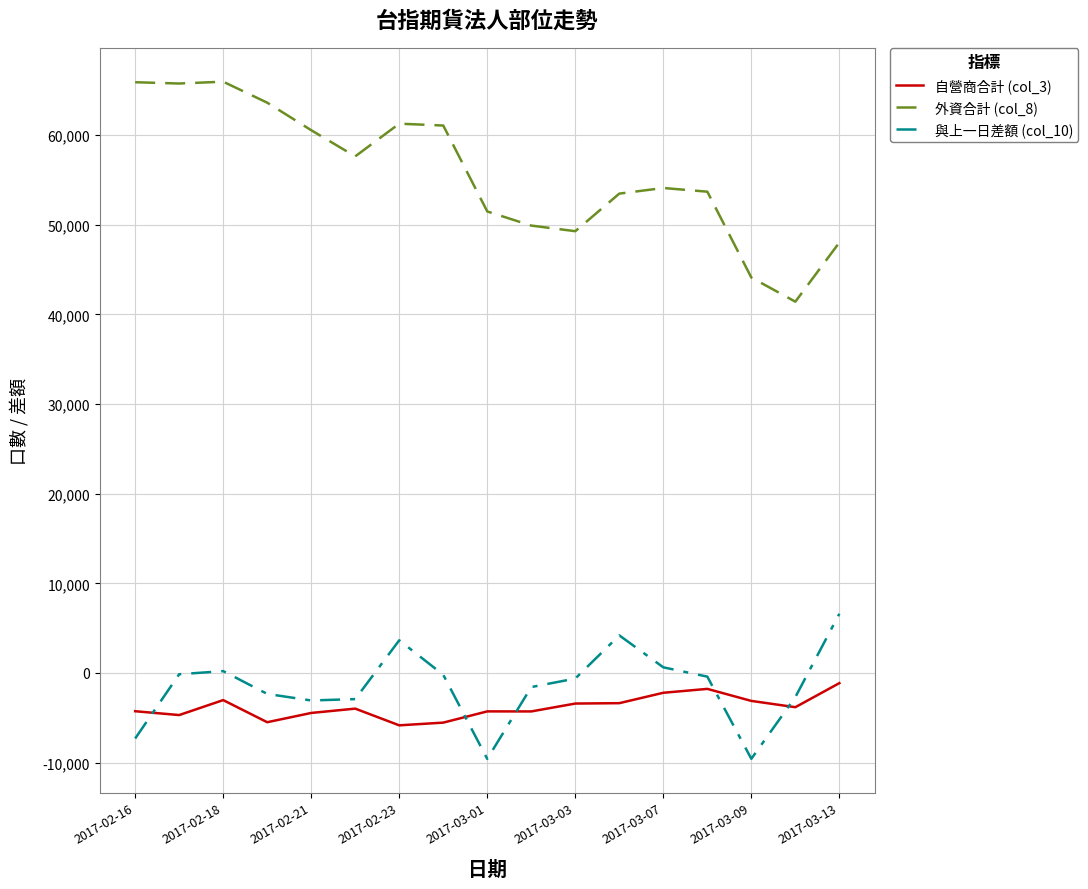

What is the minimum value for 與上一日差額 (col_10)?

-9587.0